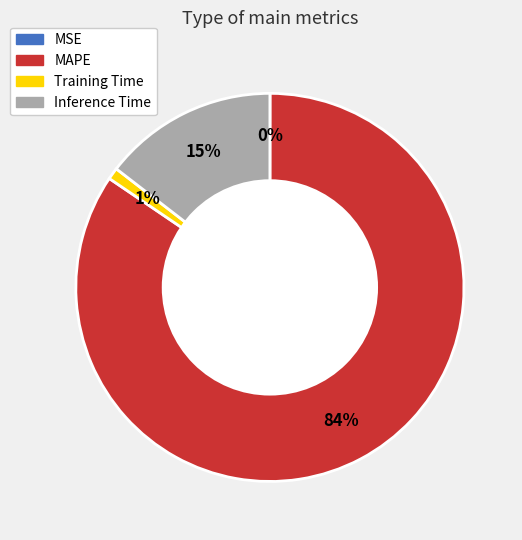

Which has a higher value, Inference Time or MAPE?

MAPE